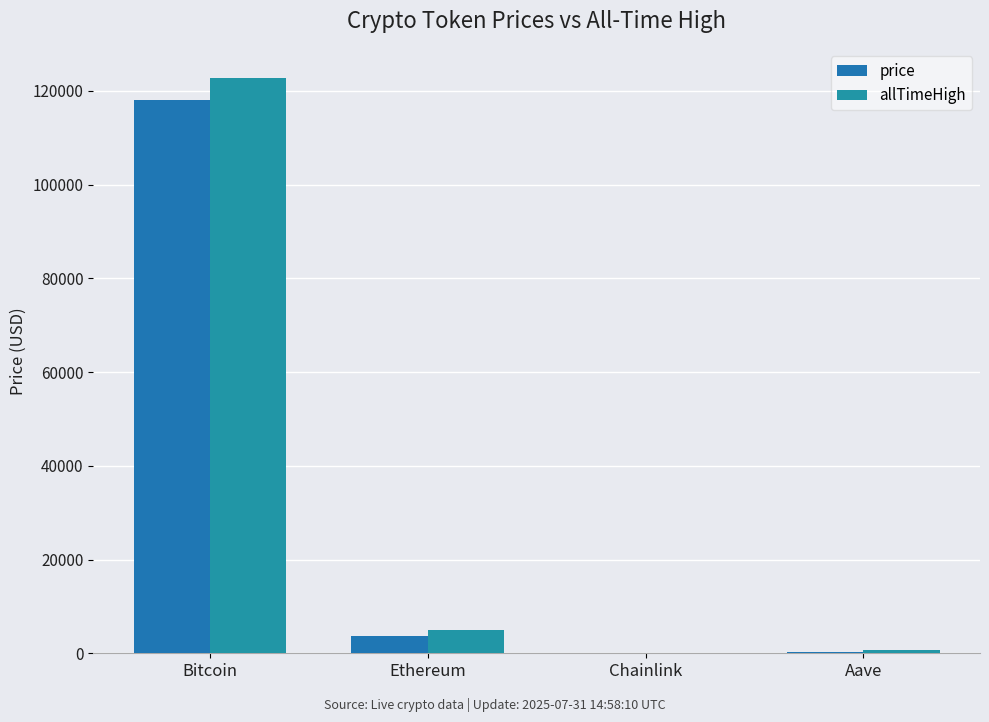

Which series has the largest range (max minus min)?

allTimeHigh